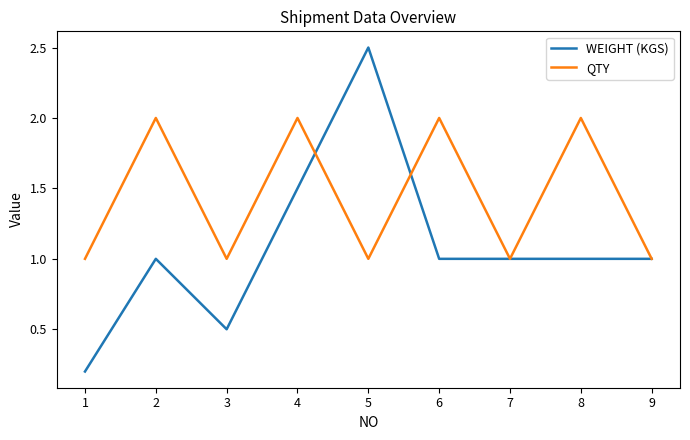

At which category does QTY reach its first local valley?

3